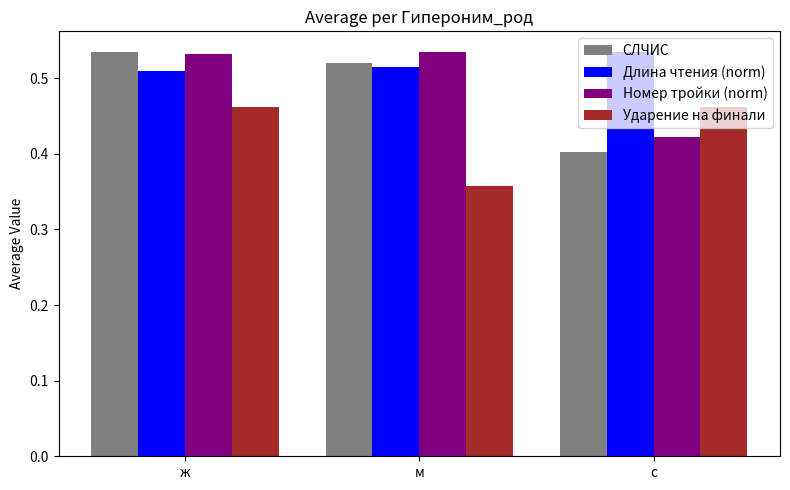

Is the value of Ударение на финали at с greater than the value of Длина чтения (norm) at м?

No